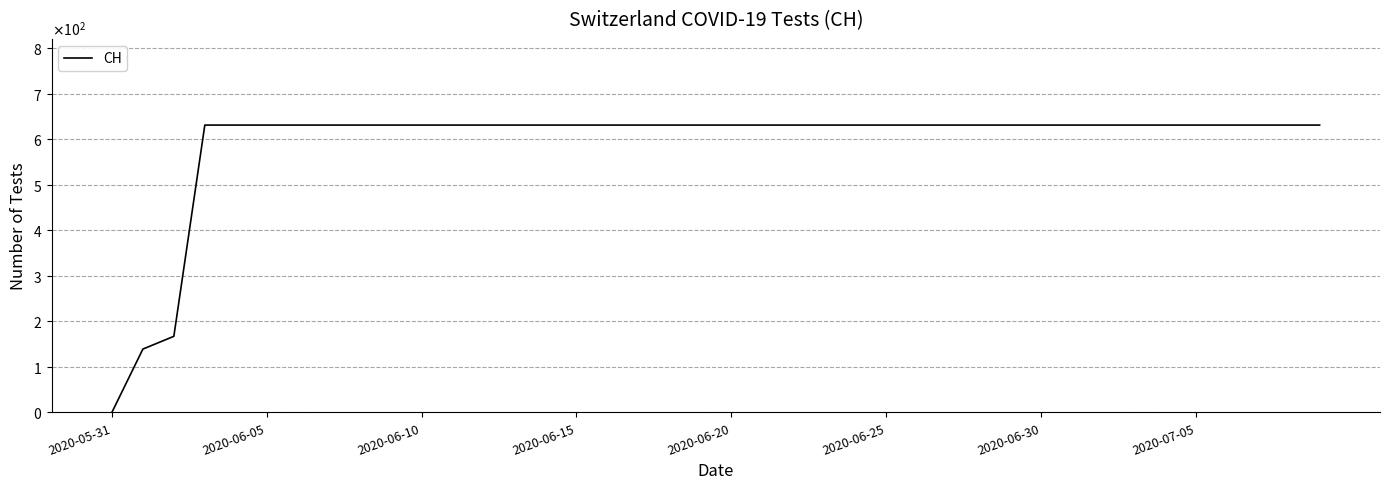

Does the chart have visible grid lines?

Yes